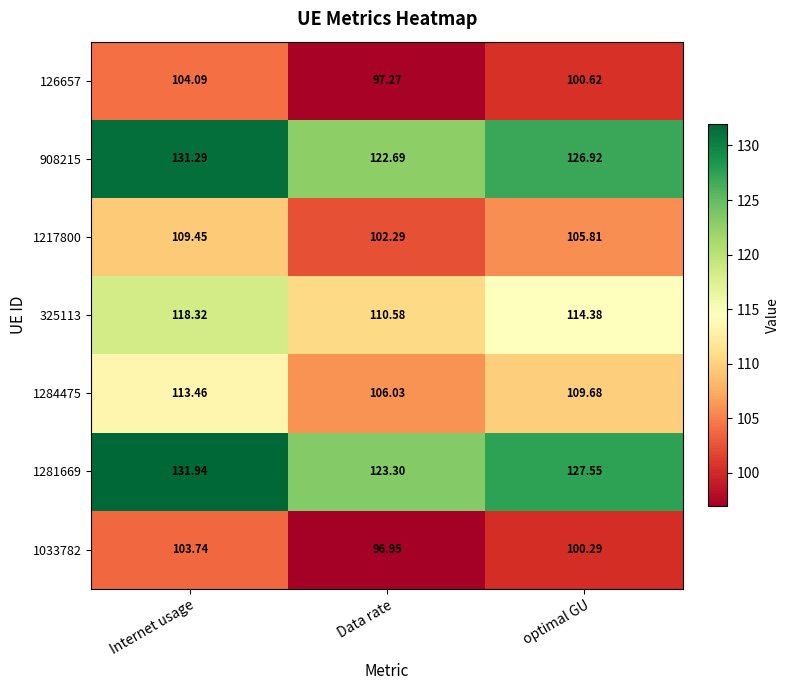

Is the value of 908215 at Data rate greater than the value of 1281669 at optimal GU?

No